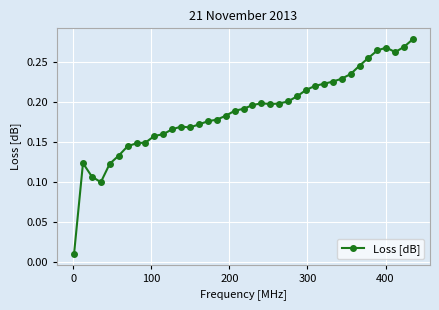

What is the sum of all values?

7.3